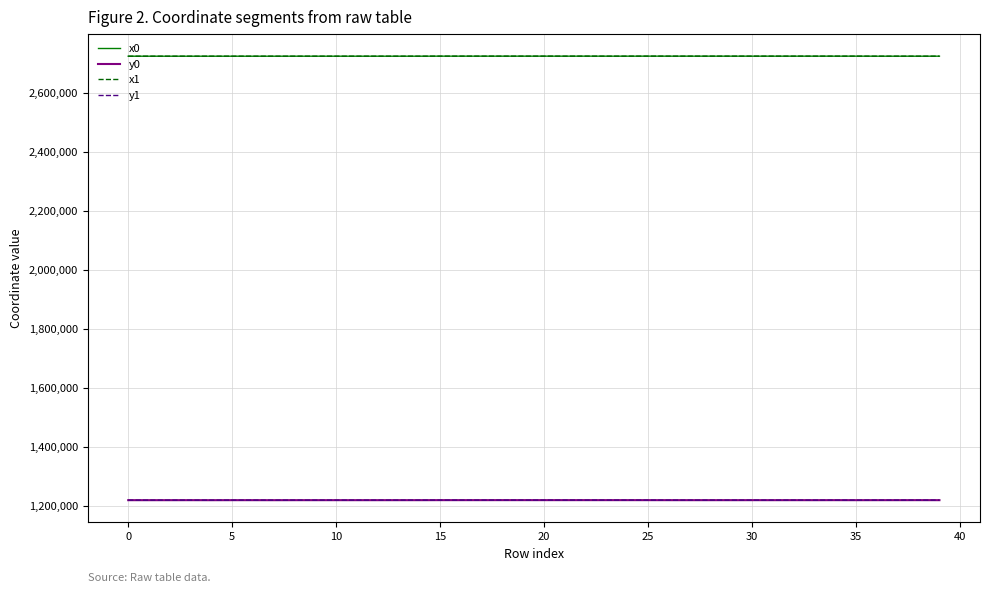

True or false: y1 and x0 intersect in this chart.

False